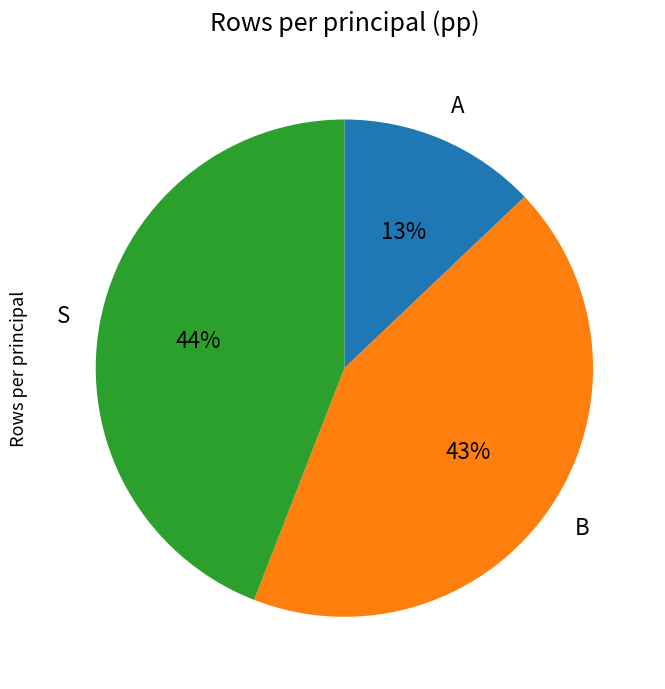

To the nearest percent, what is the average slice percentage?

33%